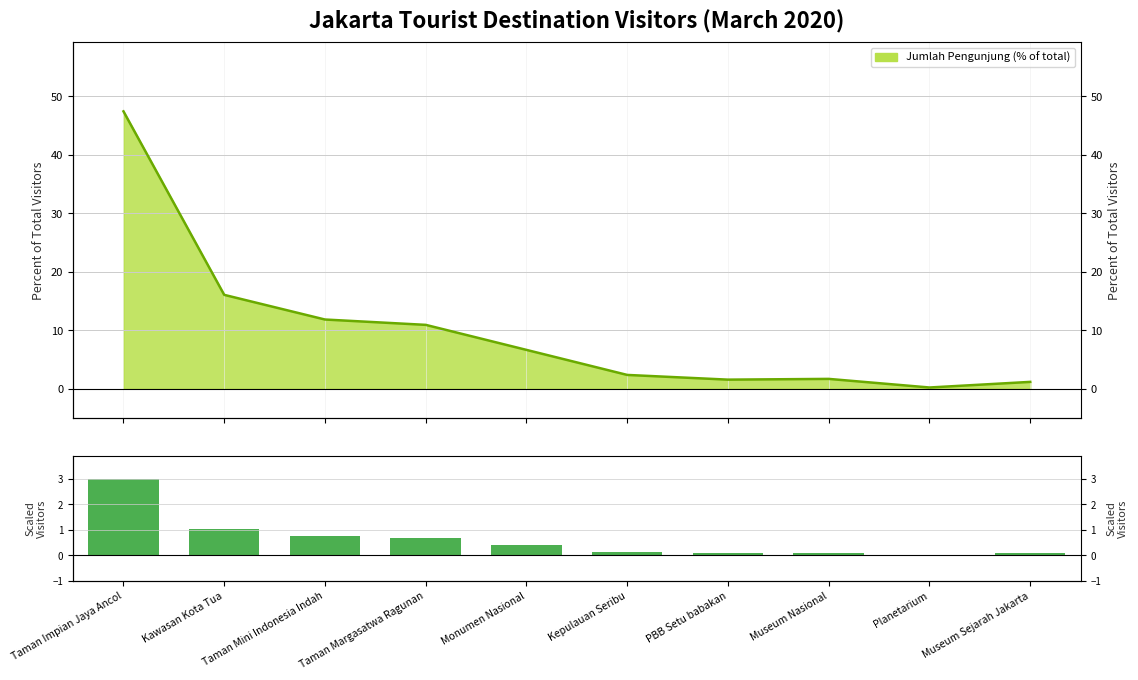

Which category has the lowest value across all series?

Planetarium